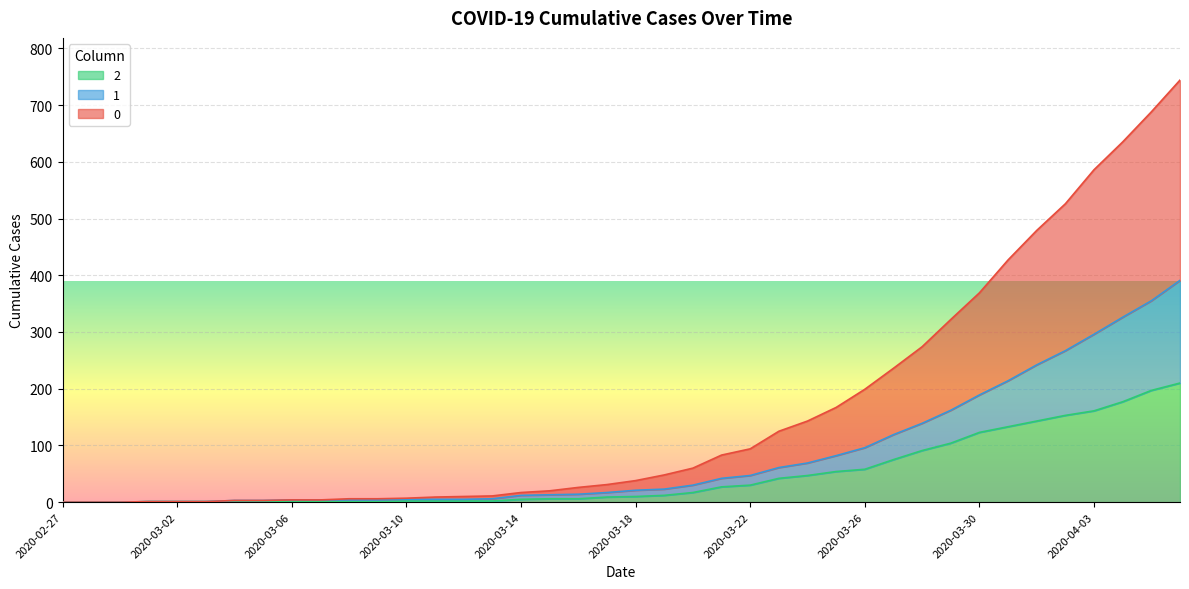

What is the average value of the 1 series?

82